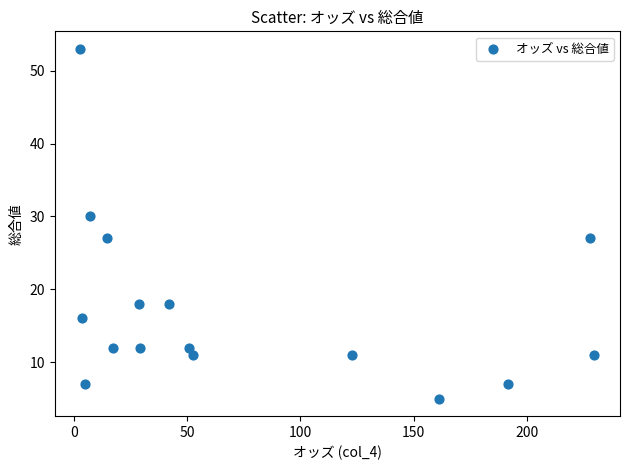

What Y value in the scatter plot is closest to 29?

30